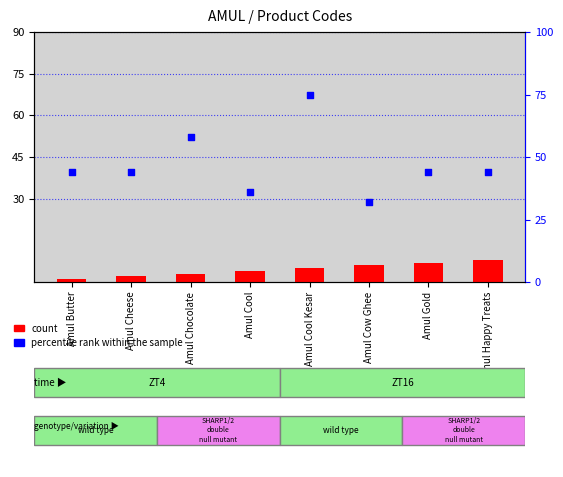

Which series contains the highest Y value?

percentile rank within the sample